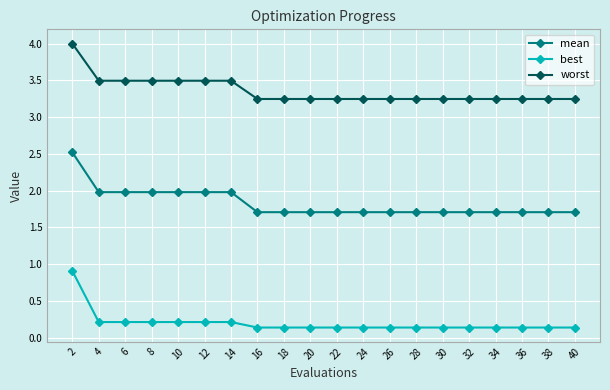

What is the sum of the best values at 4 and 18?

0.4